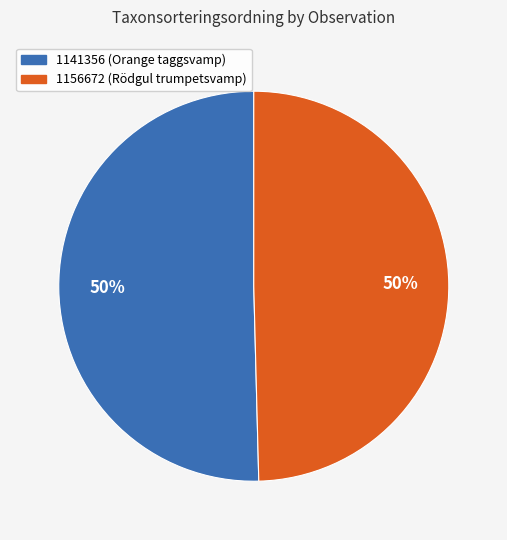

To the nearest percent, what is the average slice percentage?

50%